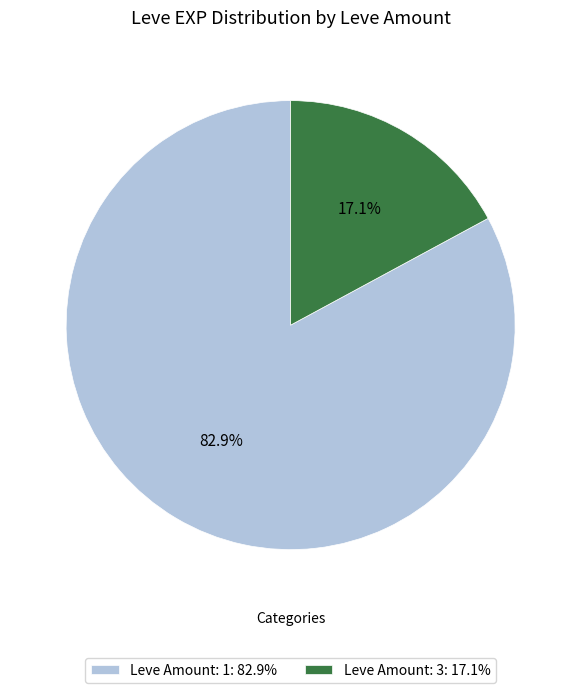

Count the number of slices in the pie.

2